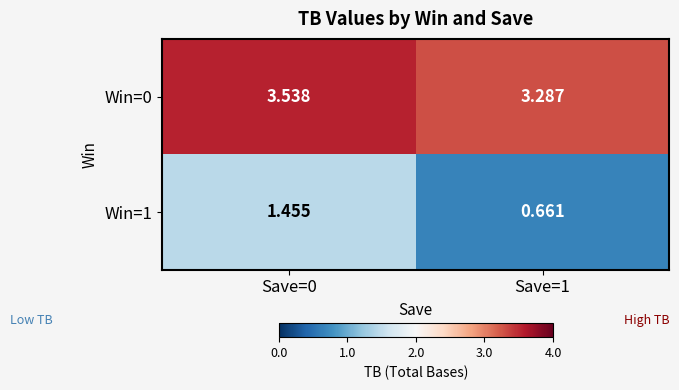

Count the number of data series in this chart.

2